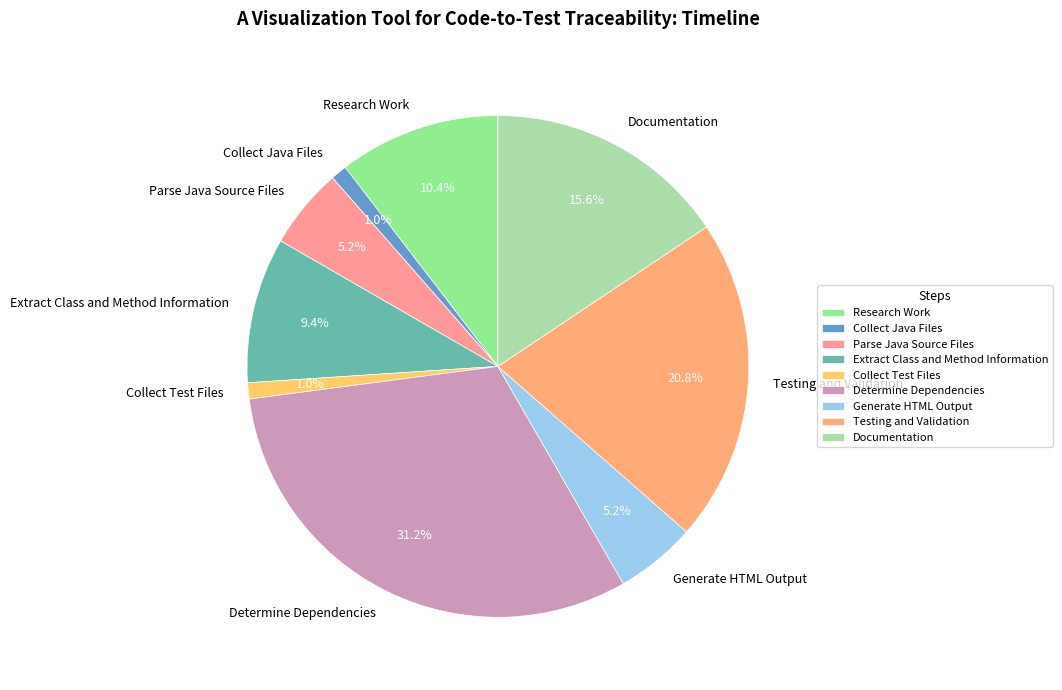

Is there a majority slice in this chart?

No